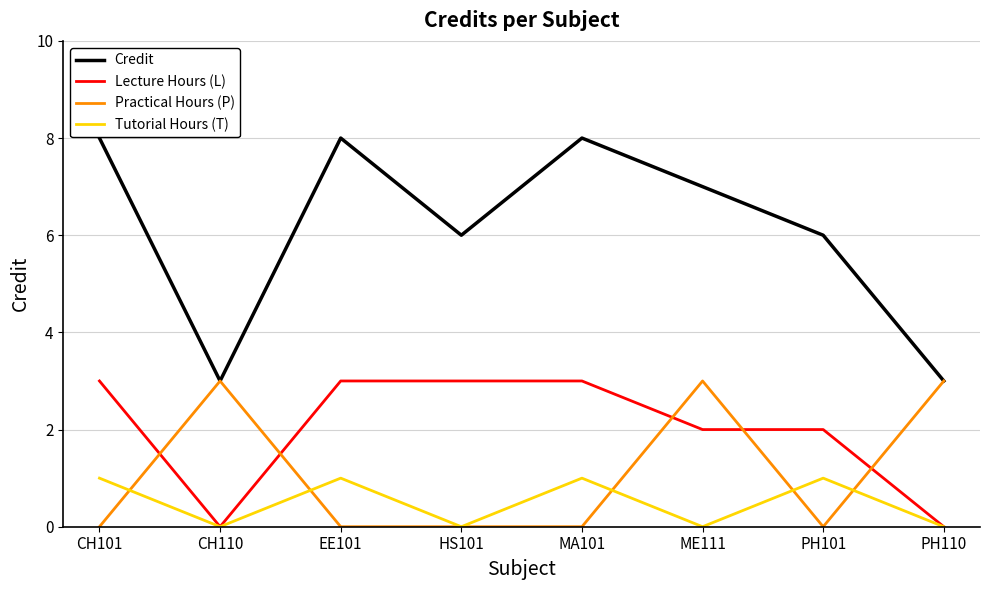

What is the total value across all series at HS101?

9